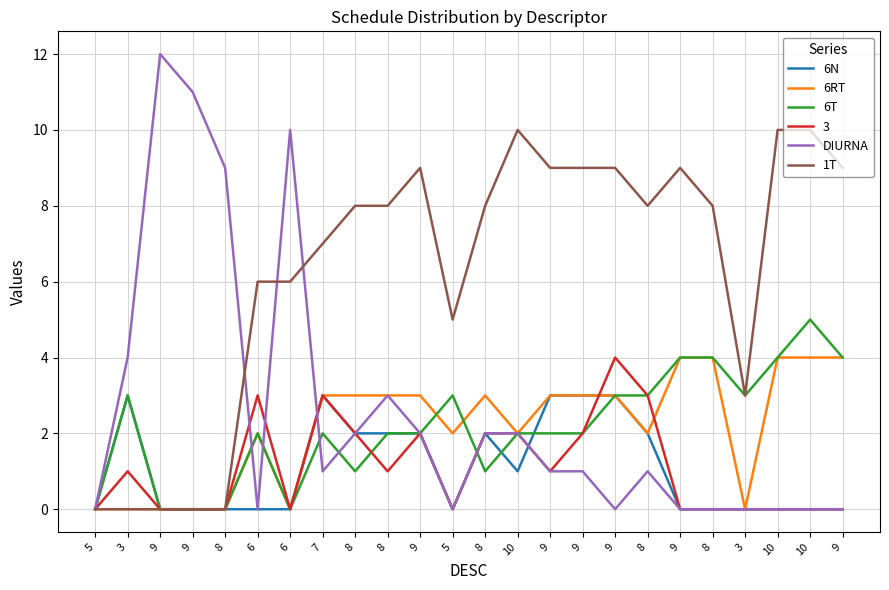

True or false: 6T and 1T cross at least once.

False